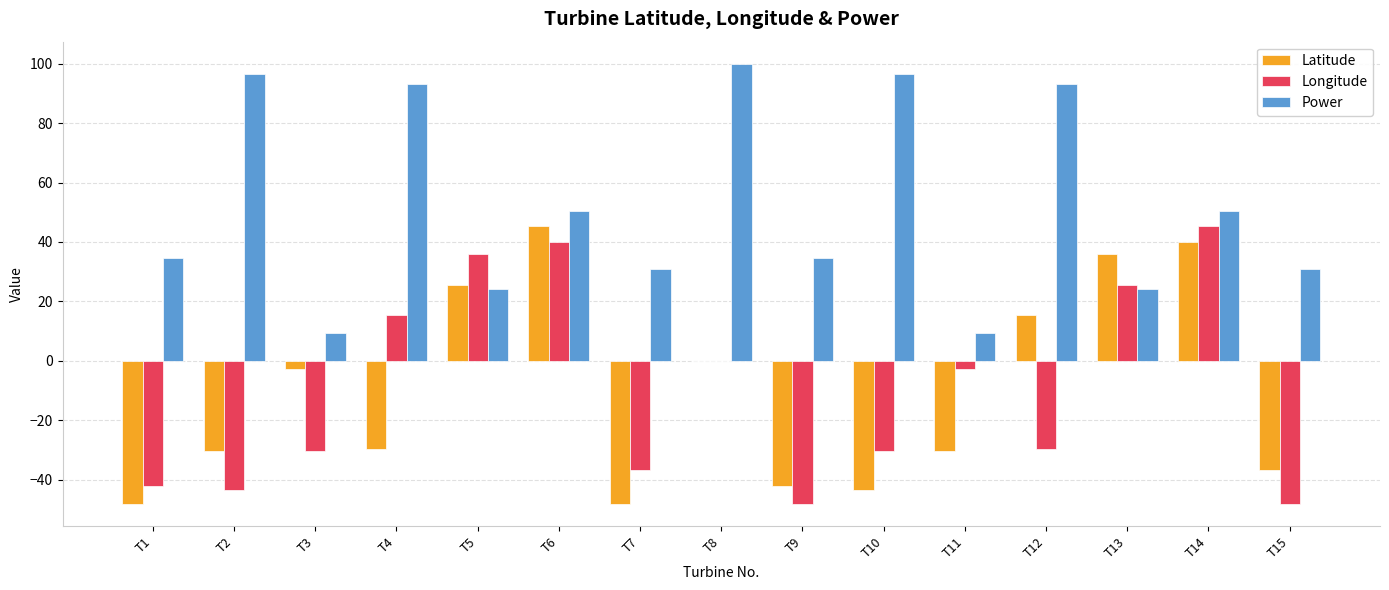

How many values in the Power series exceed 34?

9